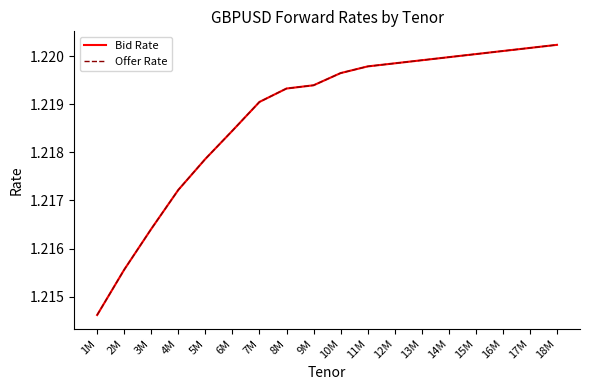

Does the chart have visible grid lines?

No